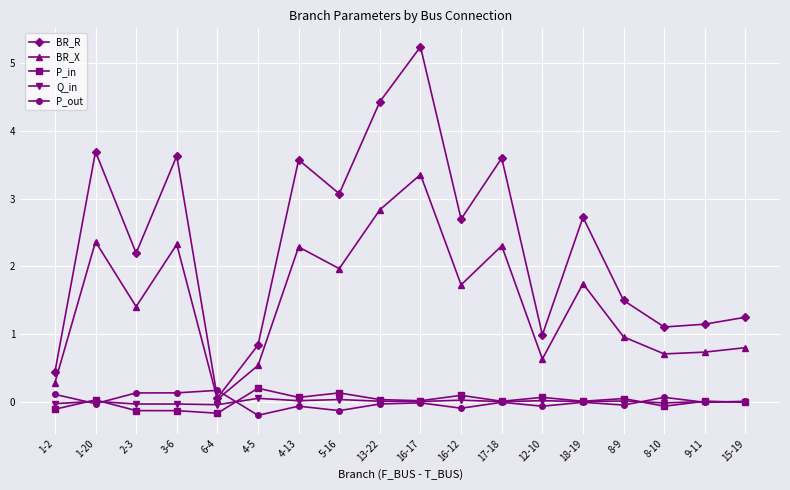

At how many categories does at least one series exceed 0?

18